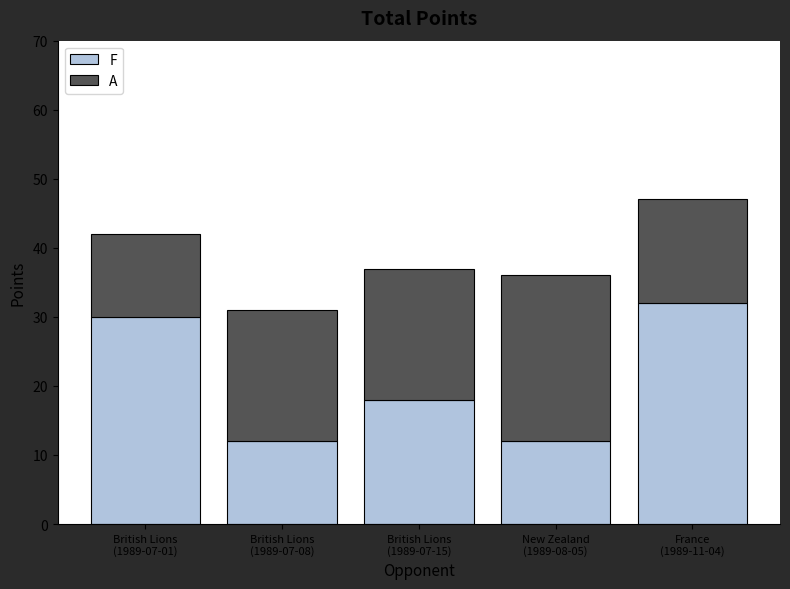

What is the average value of the F series?

21